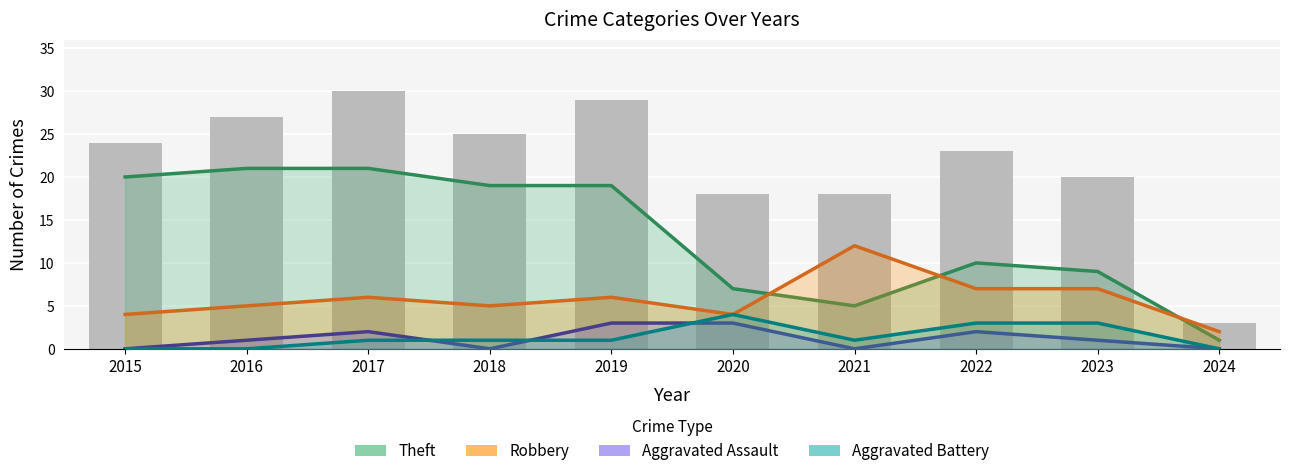

What is the greatest value displayed?

21